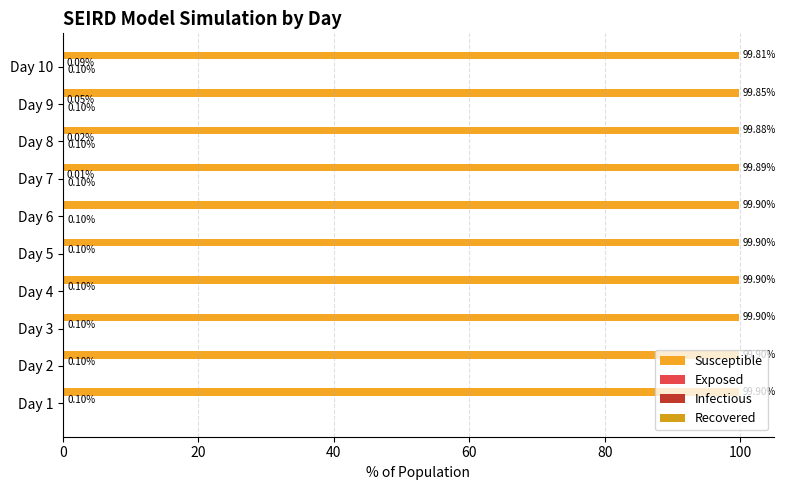

Which series has the widest spread of values?

Exposed